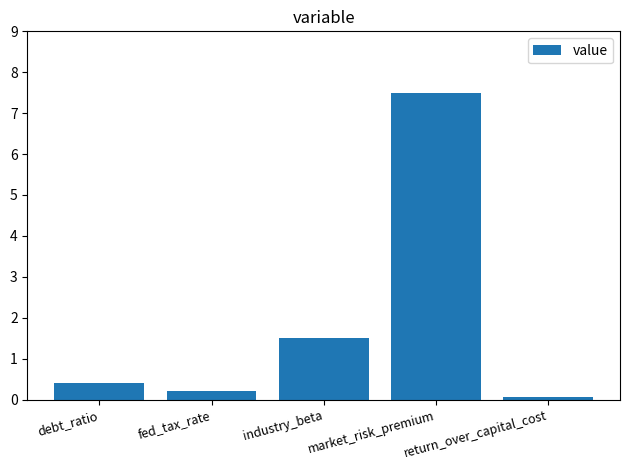

What is the smallest value displayed?

0.1